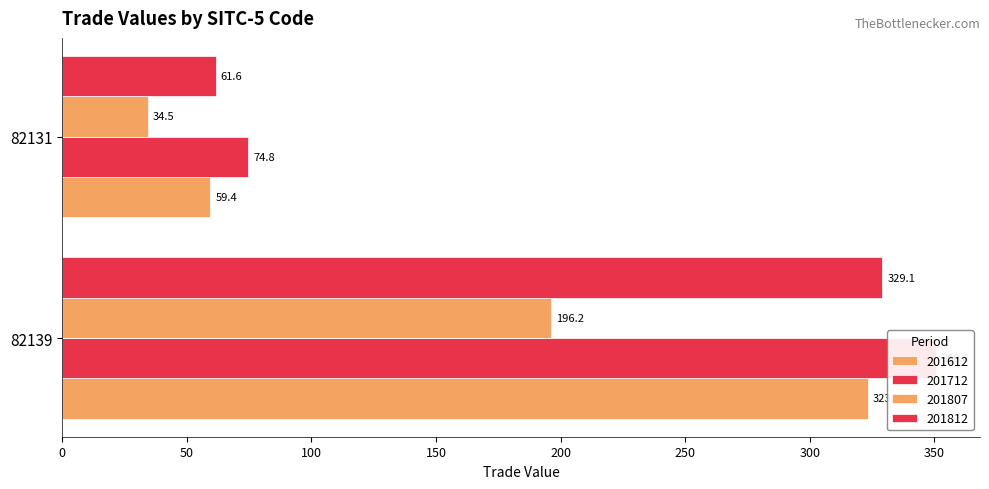

List the series in order of their peak value, lowest first.

201807, 201612, 201812, 201712